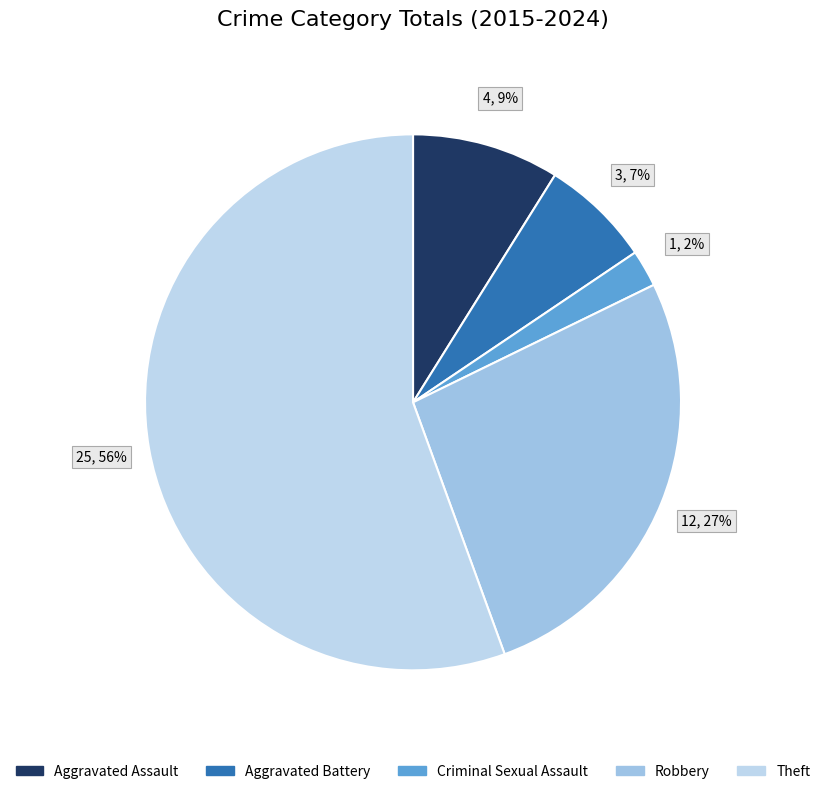

To the nearest percent, what is the difference between the Criminal Sexual Assault and Theft slice percentages?

53%